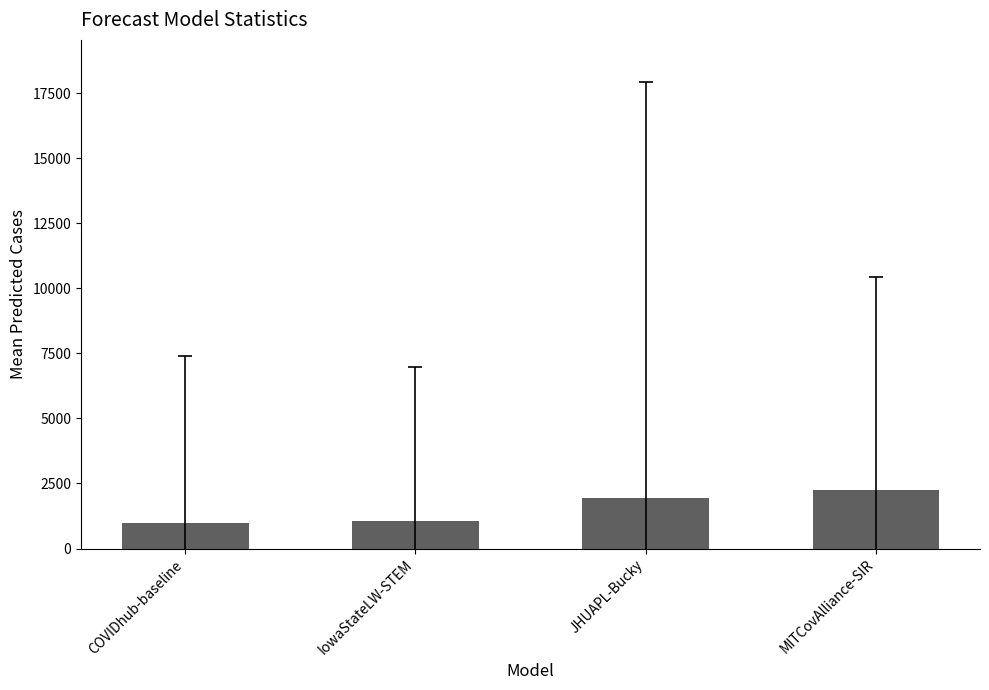

The chart shows a value of 1956.5 at JHUAPL-Bucky. True or false?

True